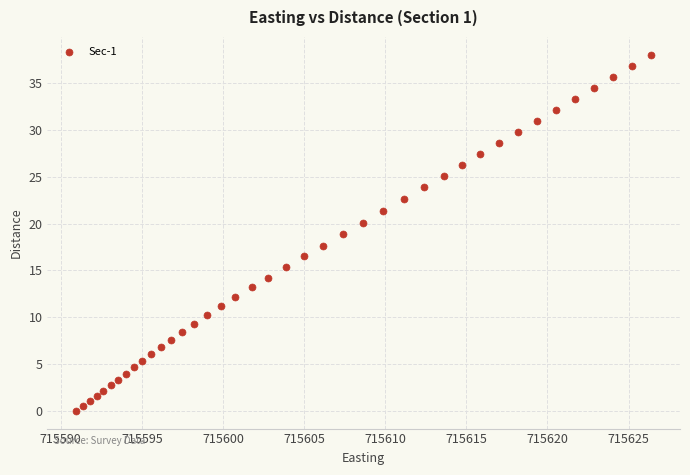

What is the range of X values (max minus min)?

35.5